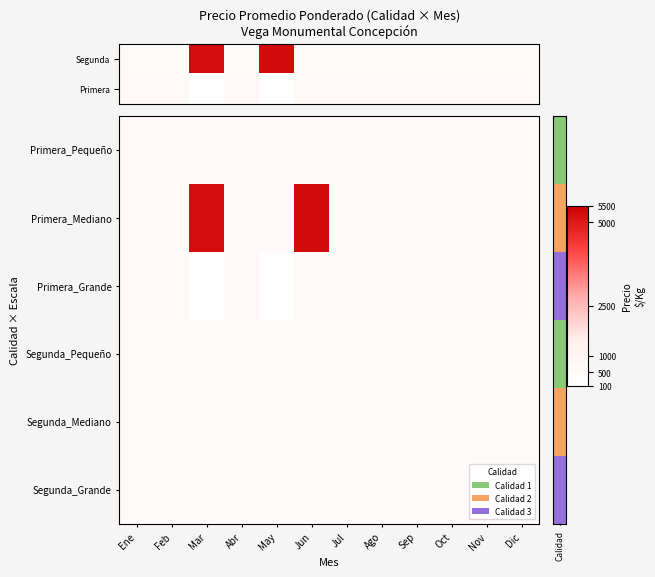

The Primera_Grande series shows 984 at Ago. True or false?

False